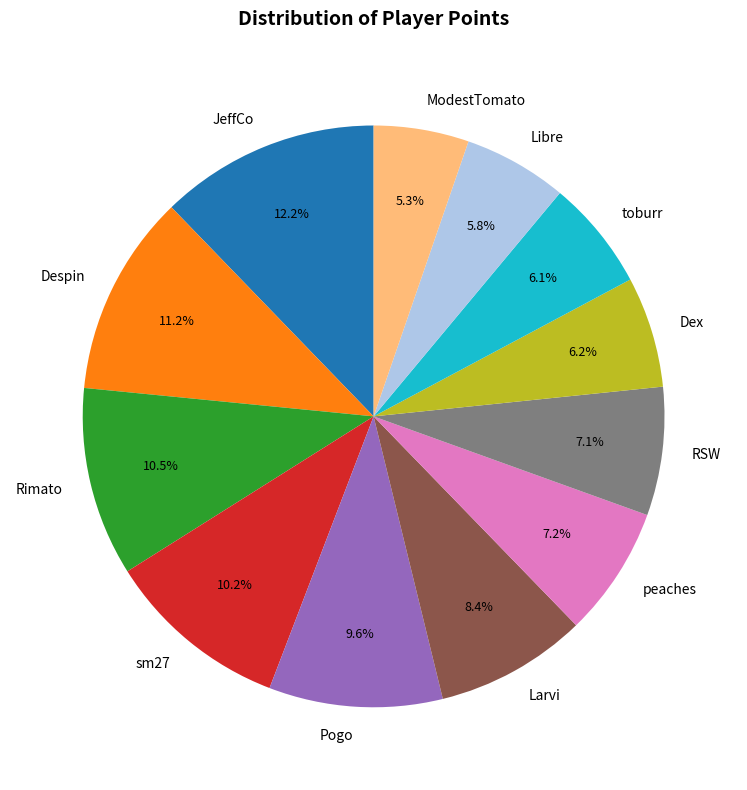

What portion of the pie excludes Libre?

94.2%